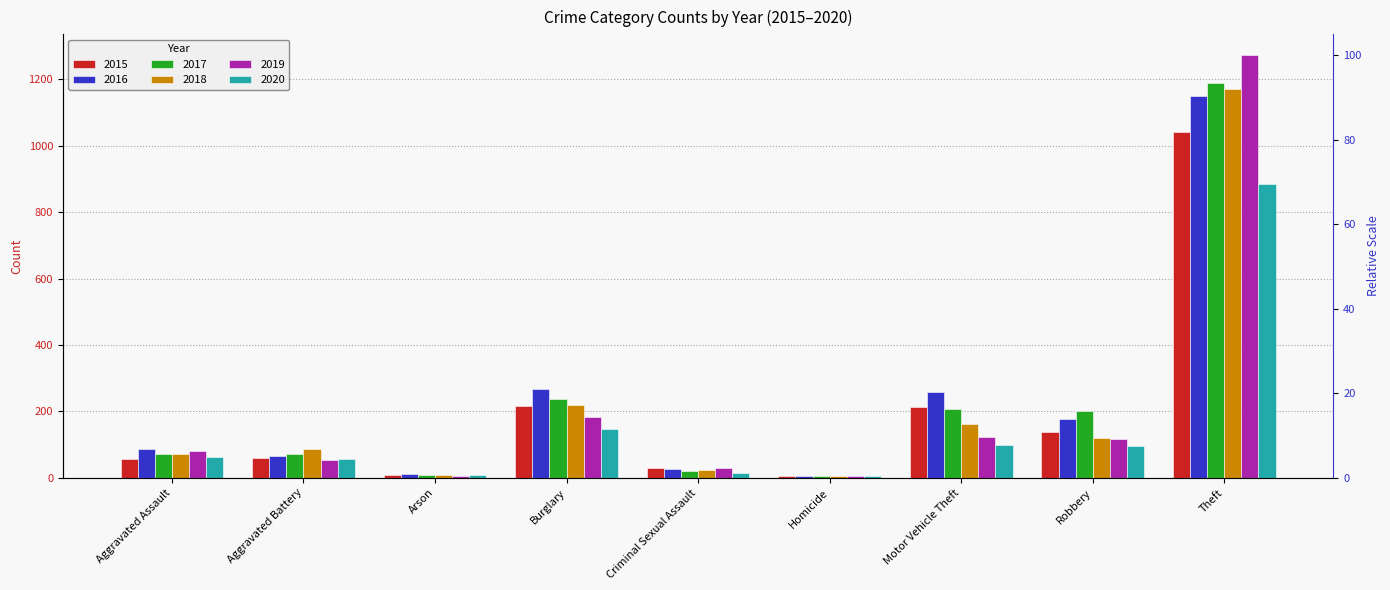

What are all the series names shown in the legend?

2015, 2016, 2017, 2018, 2019, 2020